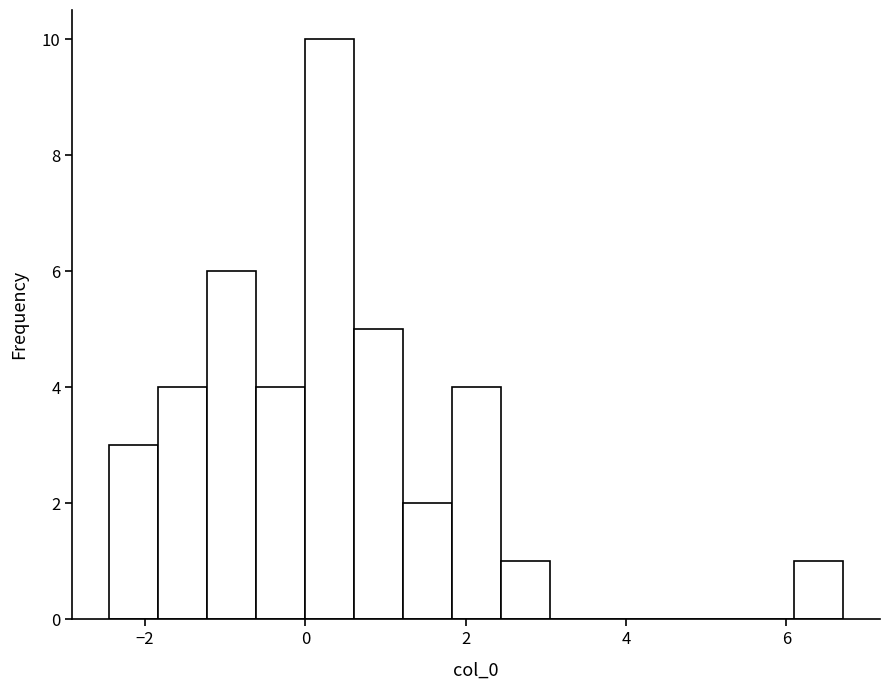

Around what value on the x-axis is the tallest bar? Give the approximate position of its centre, as read against the axis.

0.2